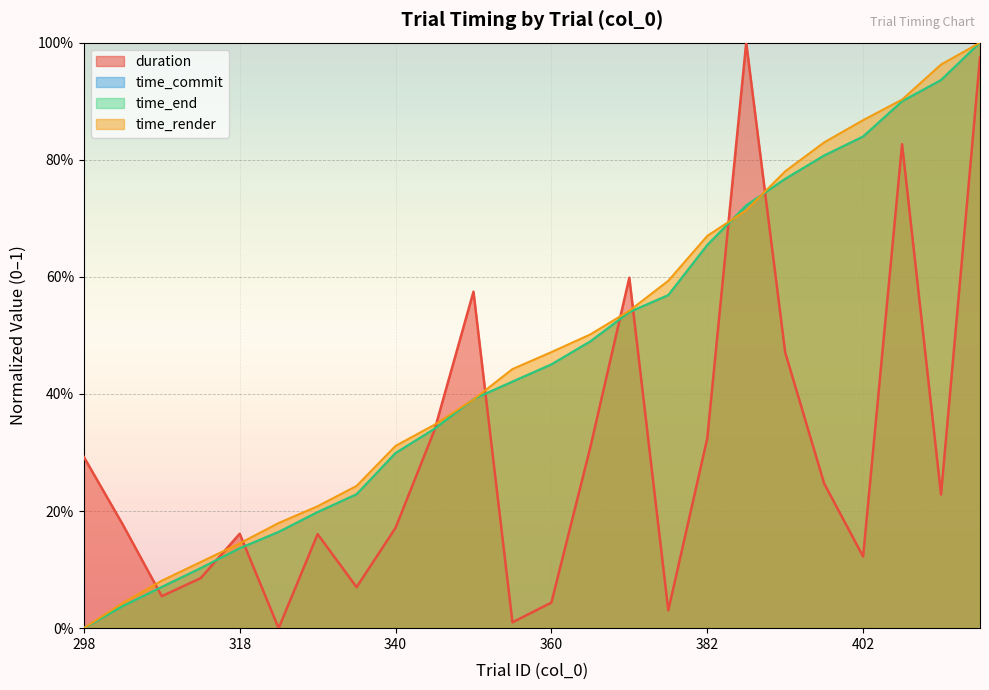

Reading left to right, extract all data points from this chart.

duration: 0.3	0.2	0.1	0.1	0.2	0.0	0.2	0.1	0.2	0.3	0.6	0.0	0.0	0.3	0.6	0.0	0.3	1.0	0.5	0.2	0.1	0.8	0.2	1.0
time_commit: 0.0	0.0	0.1	0.1	0.1	0.2	0.2	0.2	0.3	0.3	0.4	0.4	0.5	0.5	0.5	0.6	0.7	0.7	0.8	0.8	0.8	0.9	0.9	1.0
time_end: 0.0	0.0	0.1	0.1	0.1	0.2	0.2	0.2	0.3	0.3	0.4	0.4	0.5	0.5	0.5	0.6	0.7	0.7	0.8	0.8	0.8	0.9	0.9	1.0
time_render: 0.0	0.0	0.1	0.1	0.1	0.2	0.2	0.2	0.3	0.3	0.4	0.4	0.5	0.5	0.5	0.6	0.7	0.7	0.8	0.8	0.9	0.9	1.0	1.0